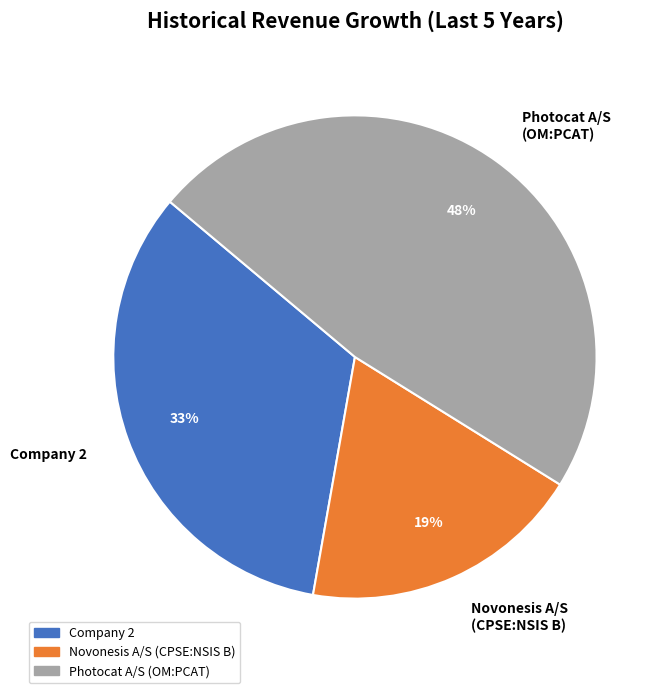

Is it true that Photocat A/S (OM:PCAT) is 48% of the pie?

True